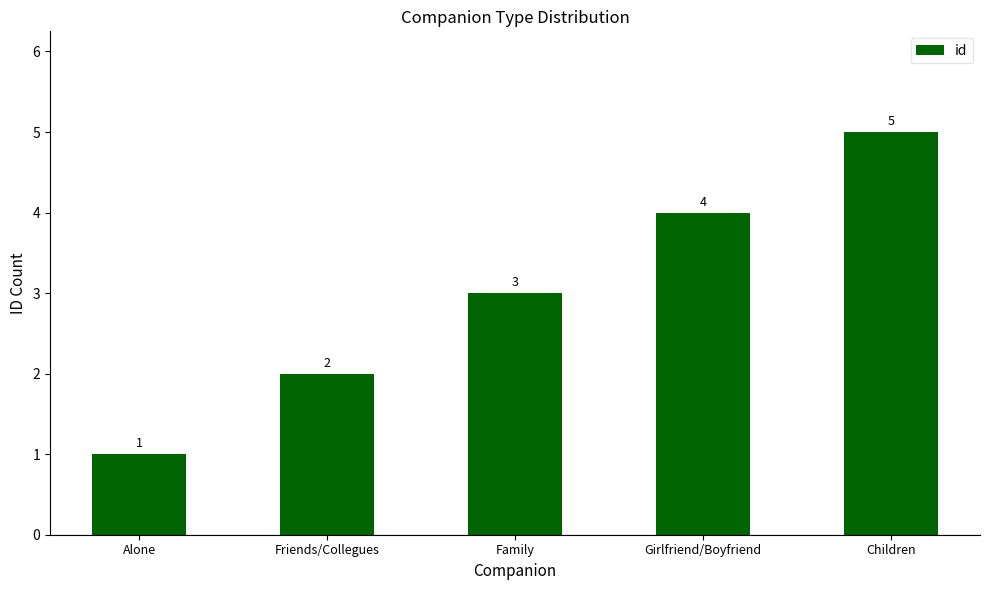

List the labels in order of value, largest first.

Children, Girlfriend/Boyfriend, Family, Friends/Collegues, Alone